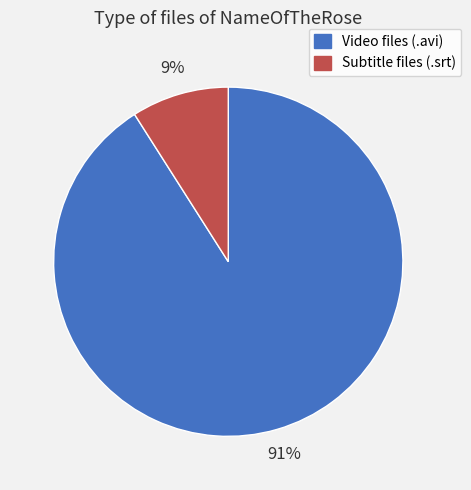

Does any single category account for the majority?

Yes